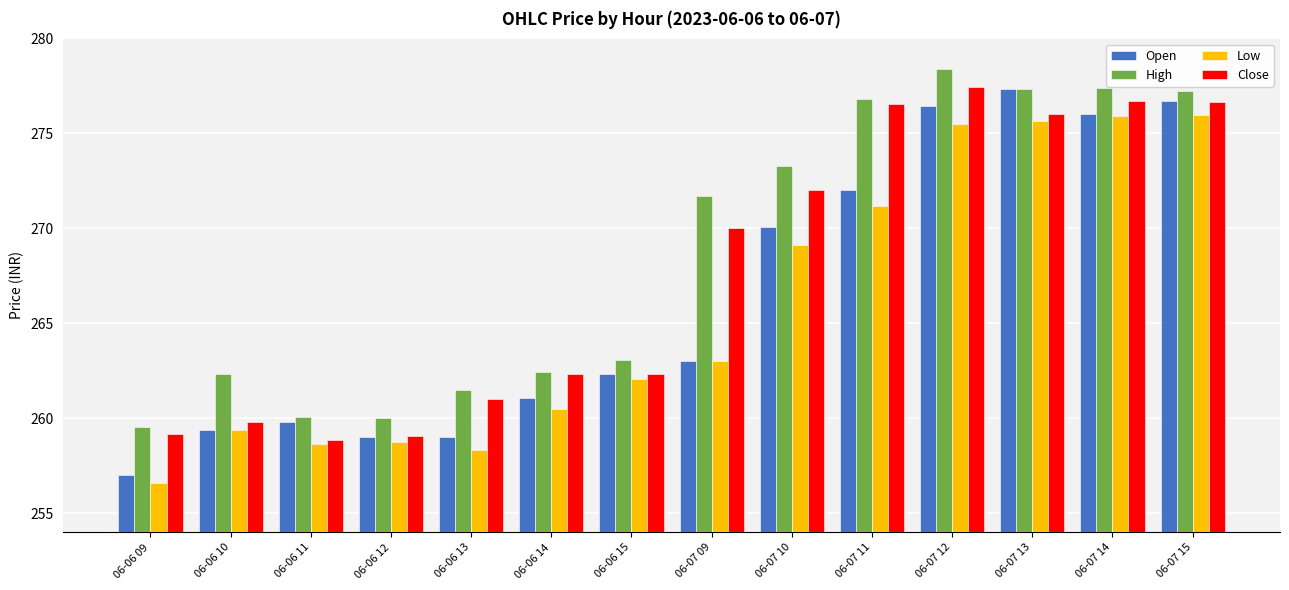

How many groups of bars are there?

14